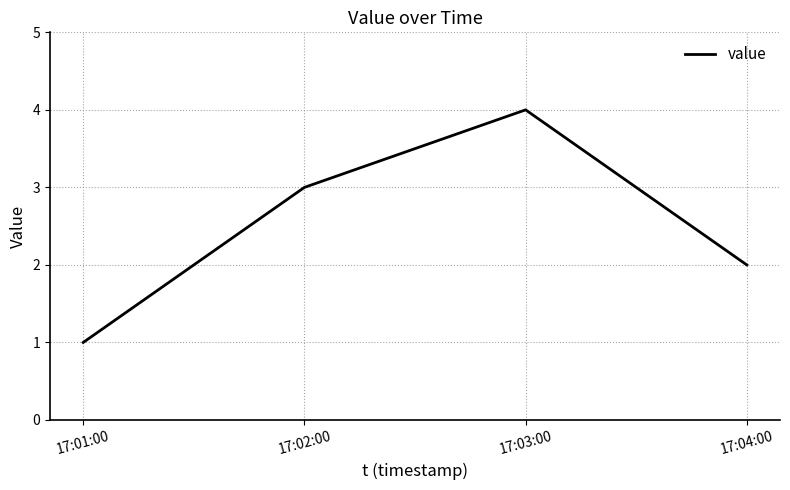

List the labels in order of value, largest first.

17:03:00, 17:02:00, 17:04:00, 17:01:00